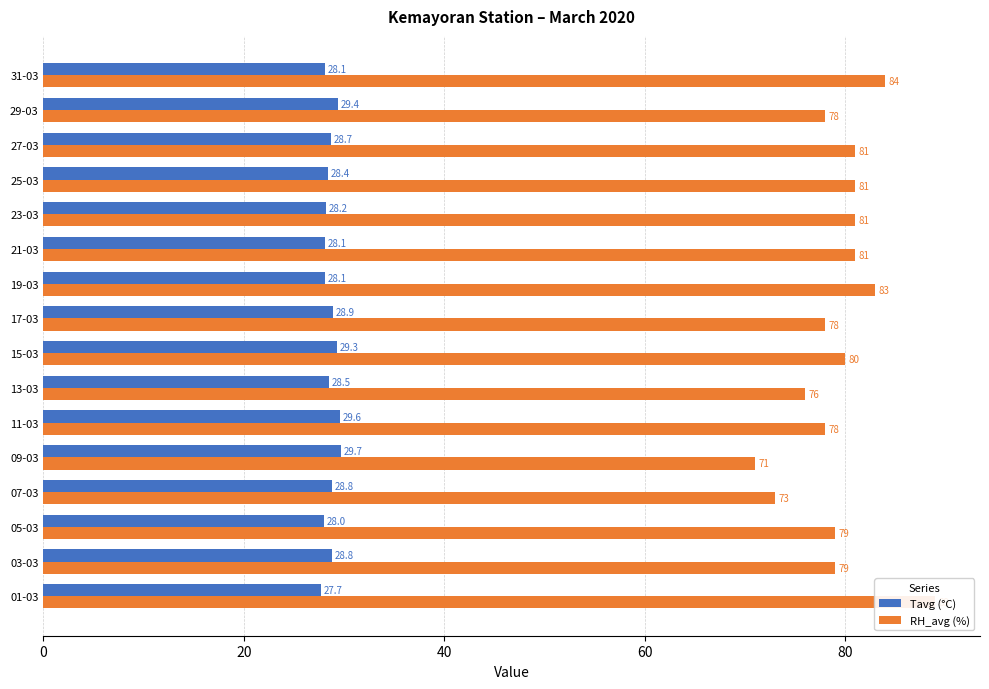

List the series in order of their peak value, highest first.

RH_avg (%), Tavg (°C)